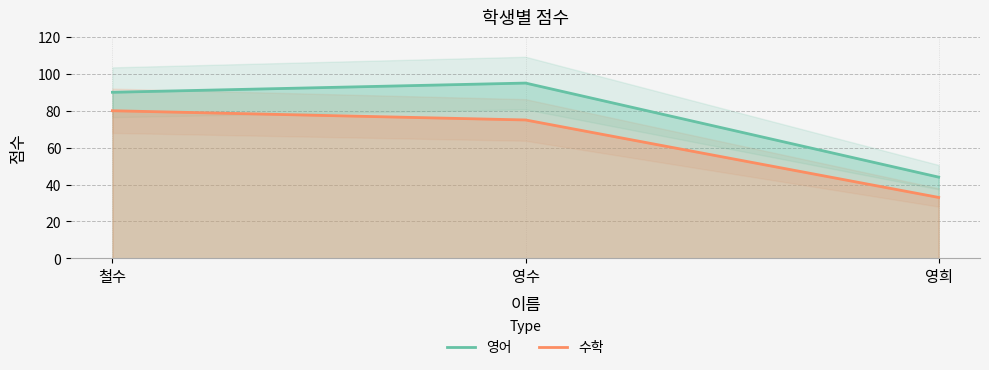

What is the label of the 1st point from the right?

영희